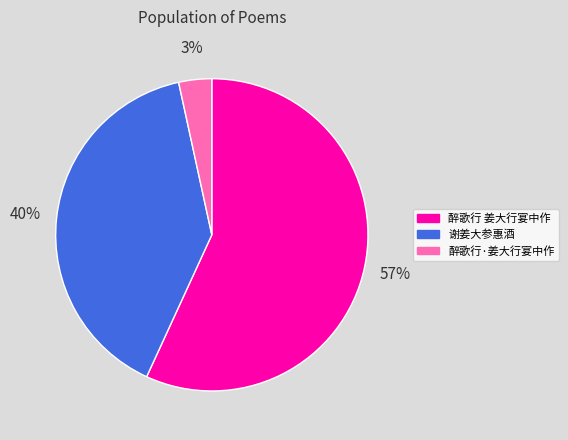

True or false: 谢姜大参惠酒 accounts for 40% of the total.

True